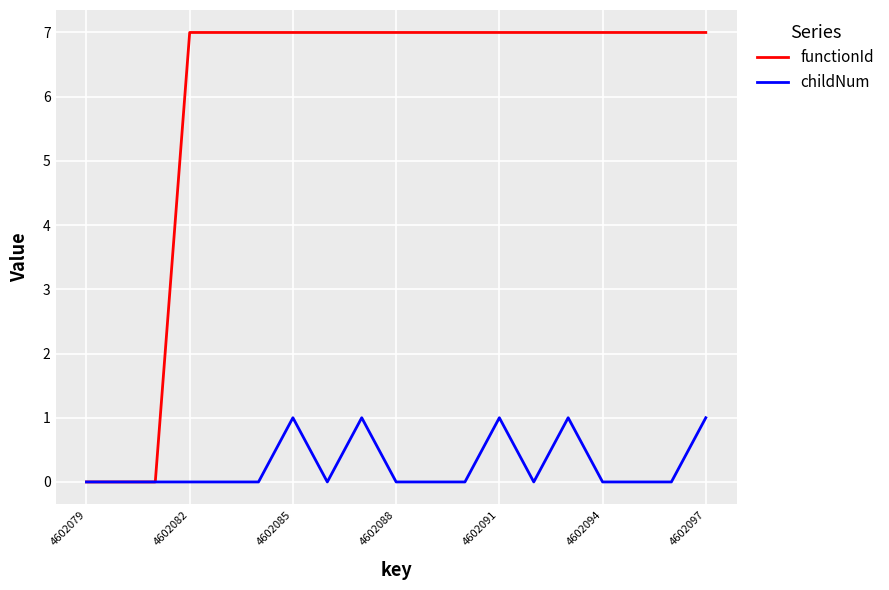

Which series has the largest range (max minus min)?

functionId